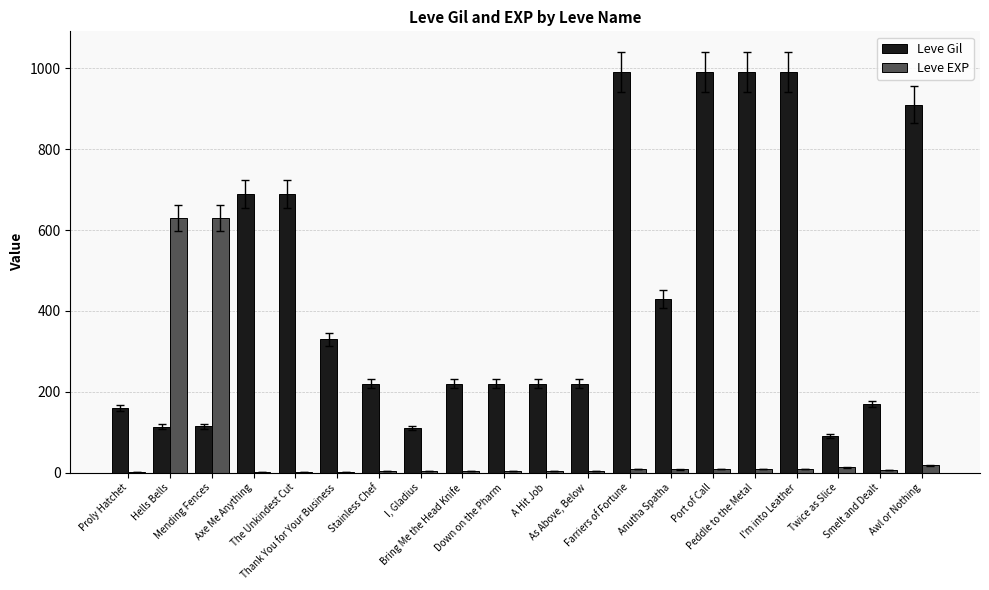

What is the greatest value displayed?

990